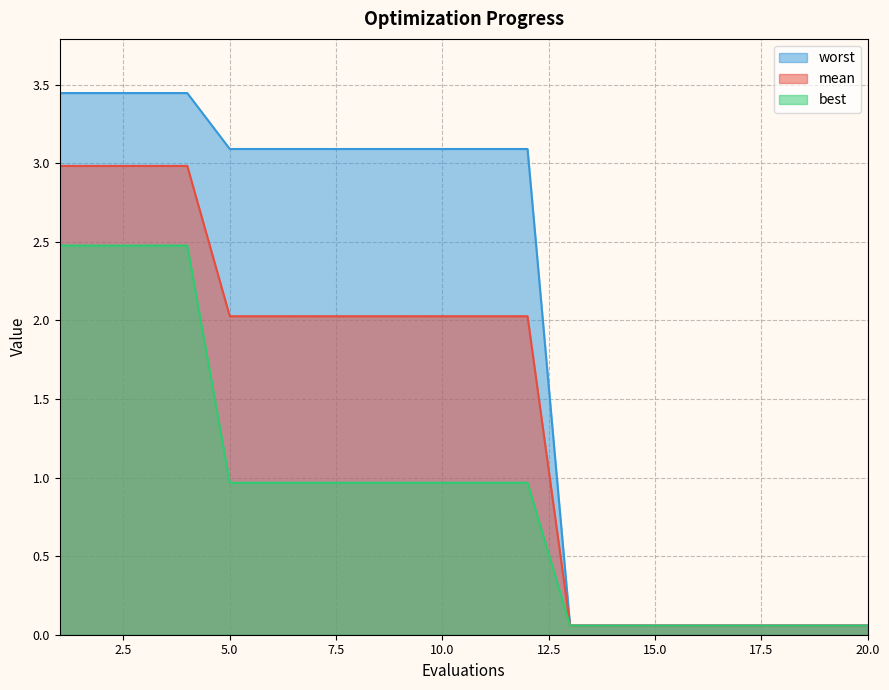

True or false: mean has more than 0 points higher than both neighbors.

False